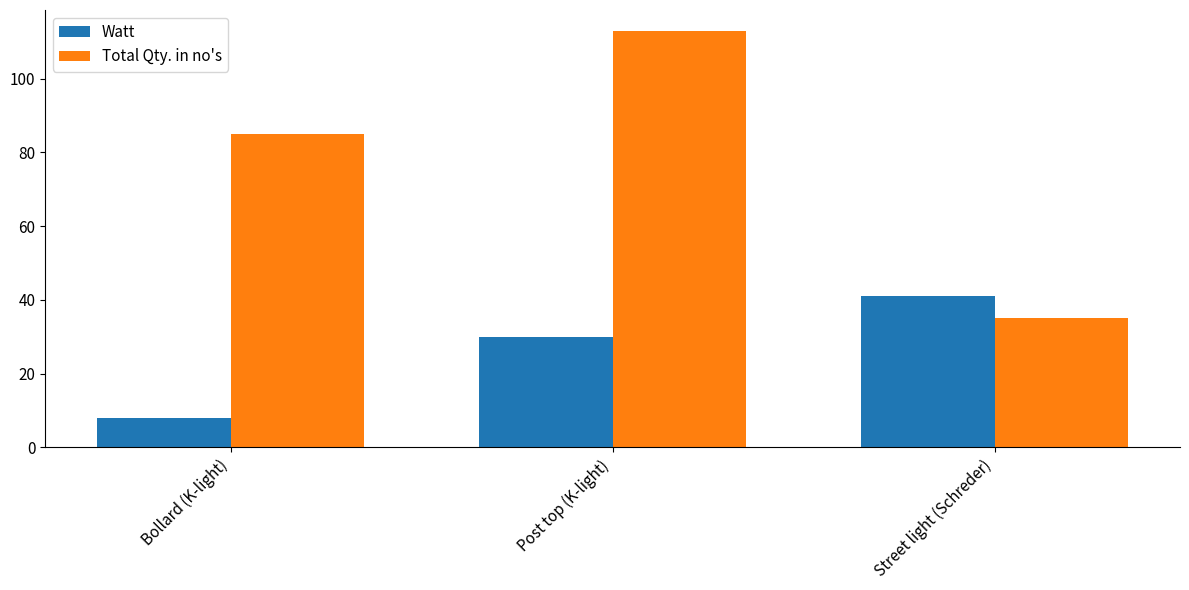

Read the Total Qty. in no's value at Street light (Schreder).

35